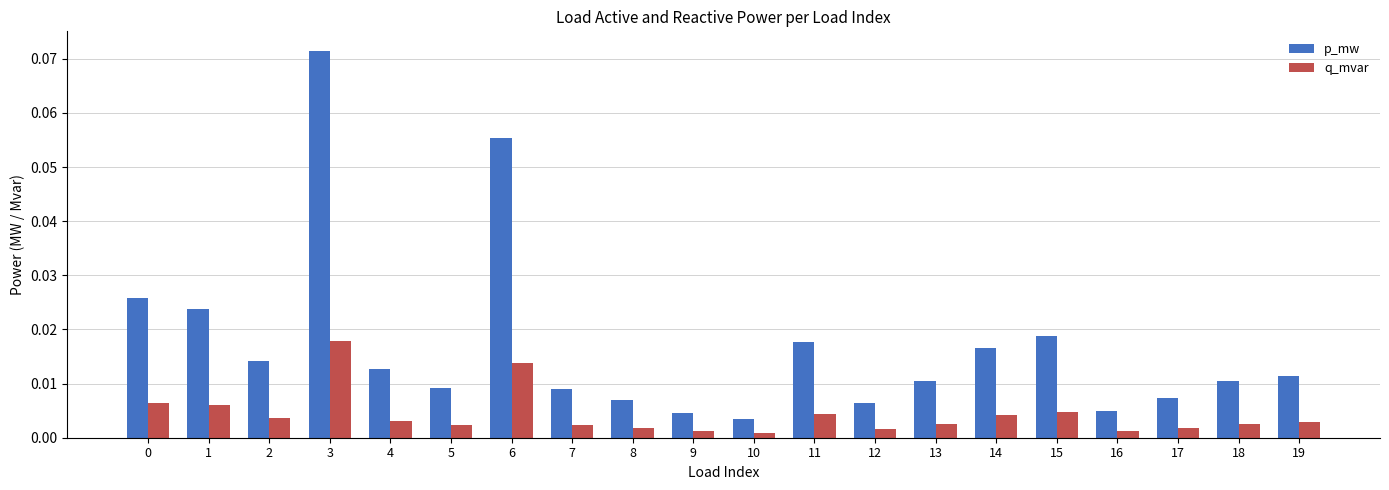

At 8, list the series in order from largest to smallest.

p_mw, q_mvar